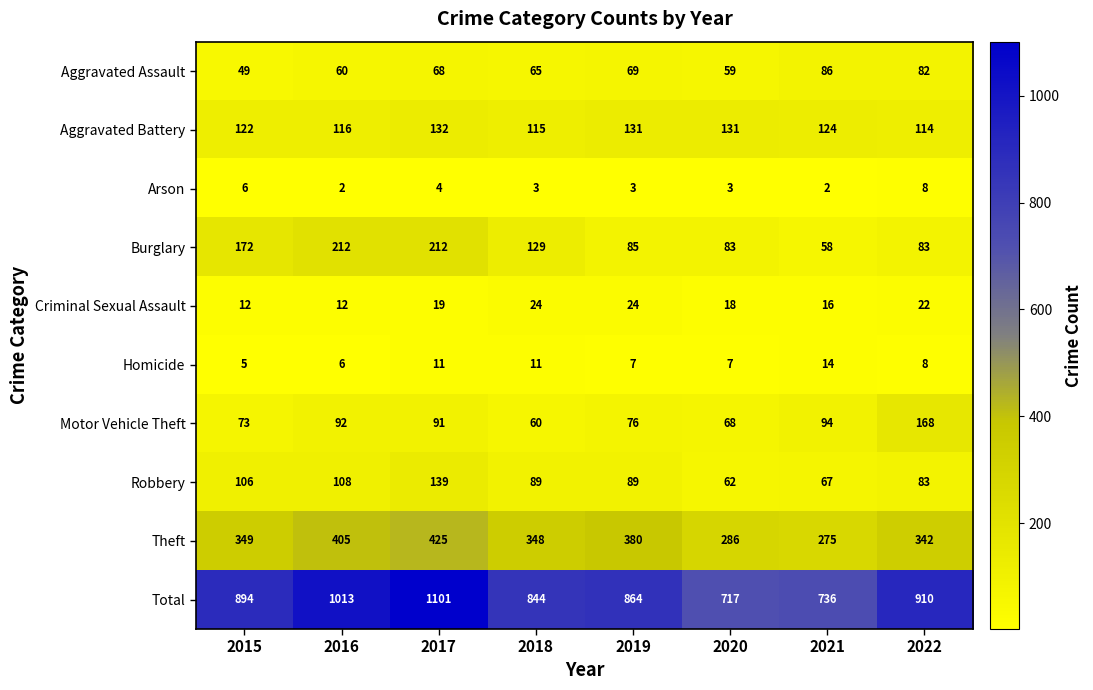

What is the minimum value shown in the chart?

2